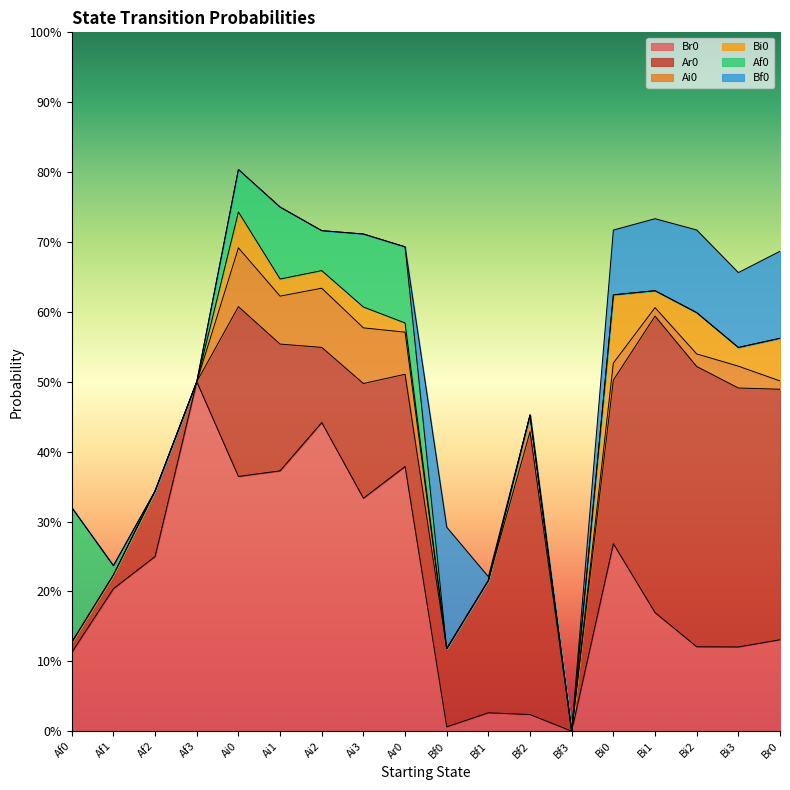

Reading left to right, transcribe all the data shown in this chart.

Br0: Af0=0.1	Af1=0.2	Af2=0.2	Af3=0.5	Ai0=0.4	Ai1=0.4	Ai2=0.4	Ai3=0.3	Ar0=0.4	Bf0=0.0	Bf1=0.0	Bf2=0.0	Bf3=0.0	Bi0=0.3	Bi1=0.2	Bi2=0.1	Bi3=0.1	Br0=0.1
Ar0: Af0=0.0	Af1=0.0	Af2=0.1	Af3=0.0	Ai0=0.2	Ai1=0.2	Ai2=0.1	Ai3=0.2	Ar0=0.1	Bf0=0.1	Bf1=0.2	Bf2=0.4	Bf3=0.0	Bi0=0.2	Bi1=0.4	Bi2=0.4	Bi3=0.4	Br0=0.4
Ai0: Af0=0.0	Af1=0.0	Af2=0.0	Af3=0.0	Ai0=0.1	Ai1=0.1	Ai2=0.1	Ai3=0.1	Ar0=0.1	Bf0=0.0	Bf1=0.0	Bf2=0.0	Bf3=0.0	Bi0=0.0	Bi1=0.0	Bi2=0.0	Bi3=0.0	Br0=0.0
Bi0: Af0=0.0	Af1=0.0	Af2=0.0	Af3=0.0	Ai0=0.1	Ai1=0.0	Ai2=0.0	Ai3=0.0	Ar0=0.0	Bf0=0.0	Bf1=0.0	Bf2=0.0	Bf3=0.0	Bi0=0.1	Bi1=0.0	Bi2=0.1	Bi3=0.0	Br0=0.1
Af0: Af0=0.2	Af1=0.0	Af2=0.0	Af3=0.0	Ai0=0.1	Ai1=0.1	Ai2=0.1	Ai3=0.1	Ar0=0.1	Bf0=0.0	Bf1=0.0	Bf2=0.0	Bf3=0.0	Bi0=0.0	Bi1=0.0	Bi2=0.0	Bi3=0.0	Br0=0.0
Bf0: Af0=0.0	Af1=0.0	Af2=0.0	Af3=0.0	Ai0=0.0	Ai1=0.0	Ai2=0.0	Ai3=0.0	Ar0=0.0	Bf0=0.2	Bf1=0.0	Bf2=0.0	Bf3=0.0	Bi0=0.1	Bi1=0.1	Bi2=0.1	Bi3=0.1	Br0=0.1